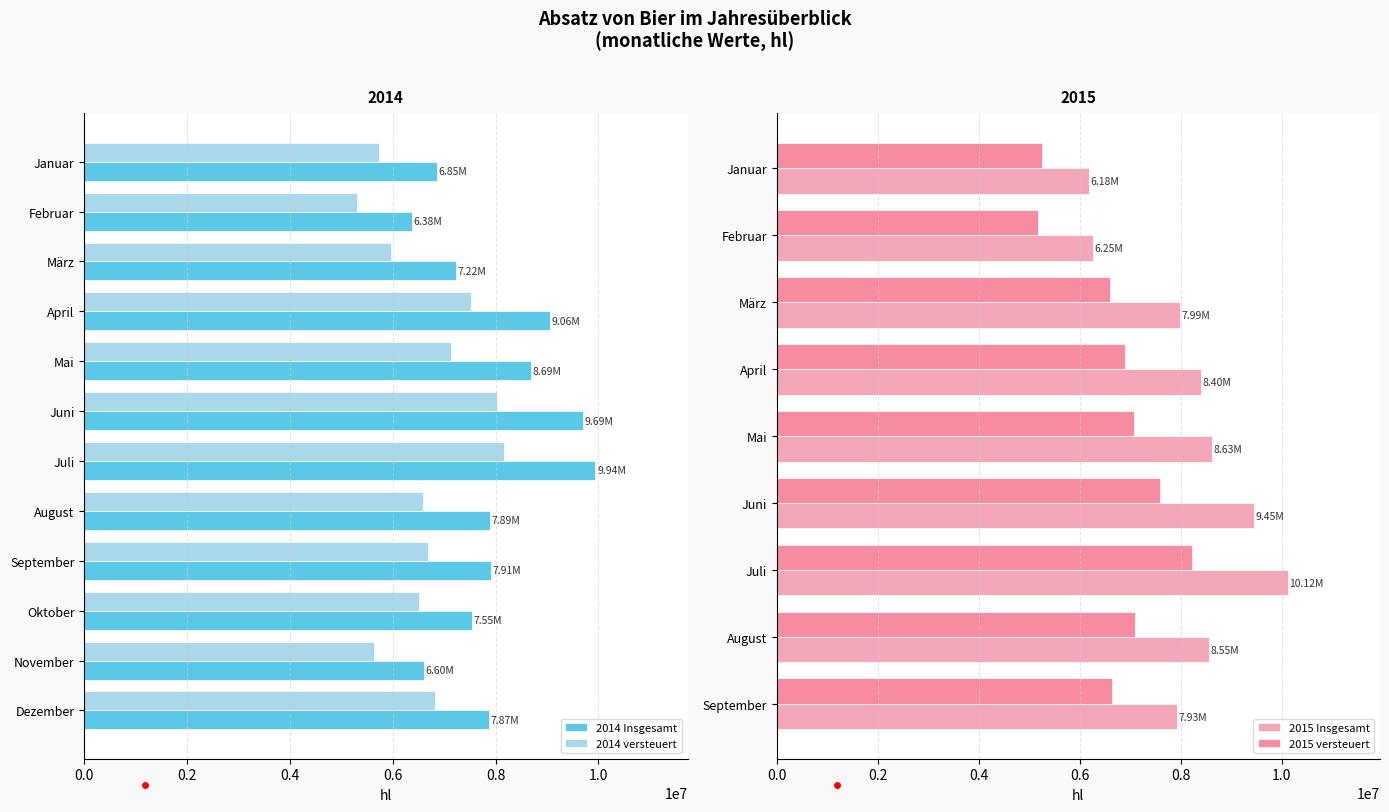

The value of 2014 Insgesamt at Februar is 10834120.2. True or false?

False